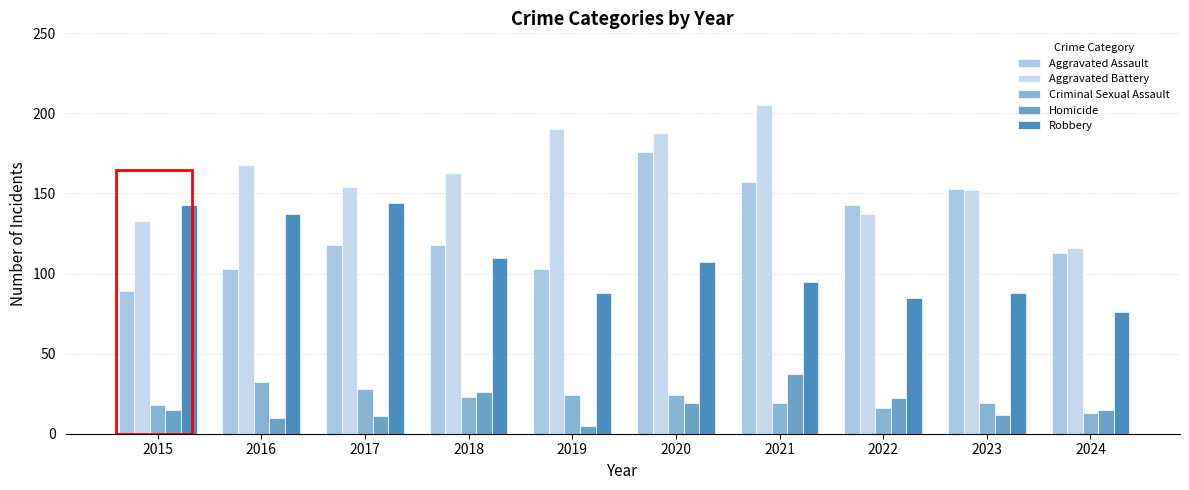

Where is Aggravated Assault nearest to the value 132?

2022